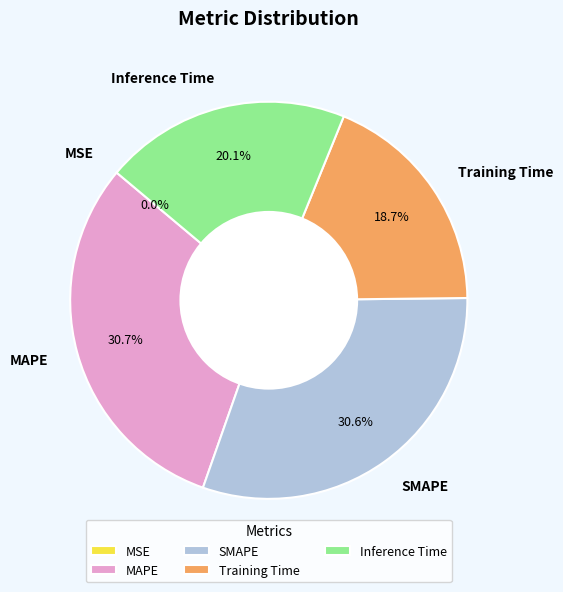

Which has a higher value, Inference Time or MAPE?

MAPE